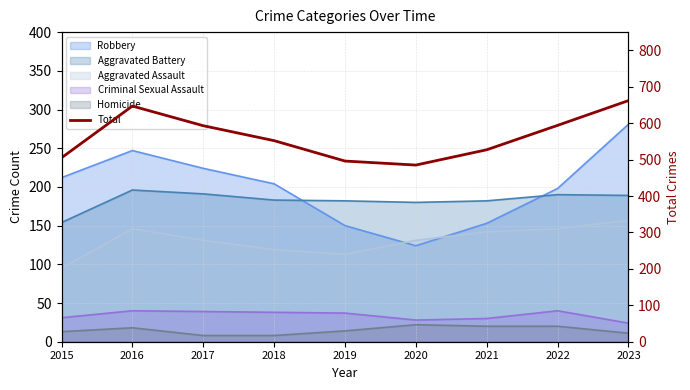

How many lines are shown in the chart?

1